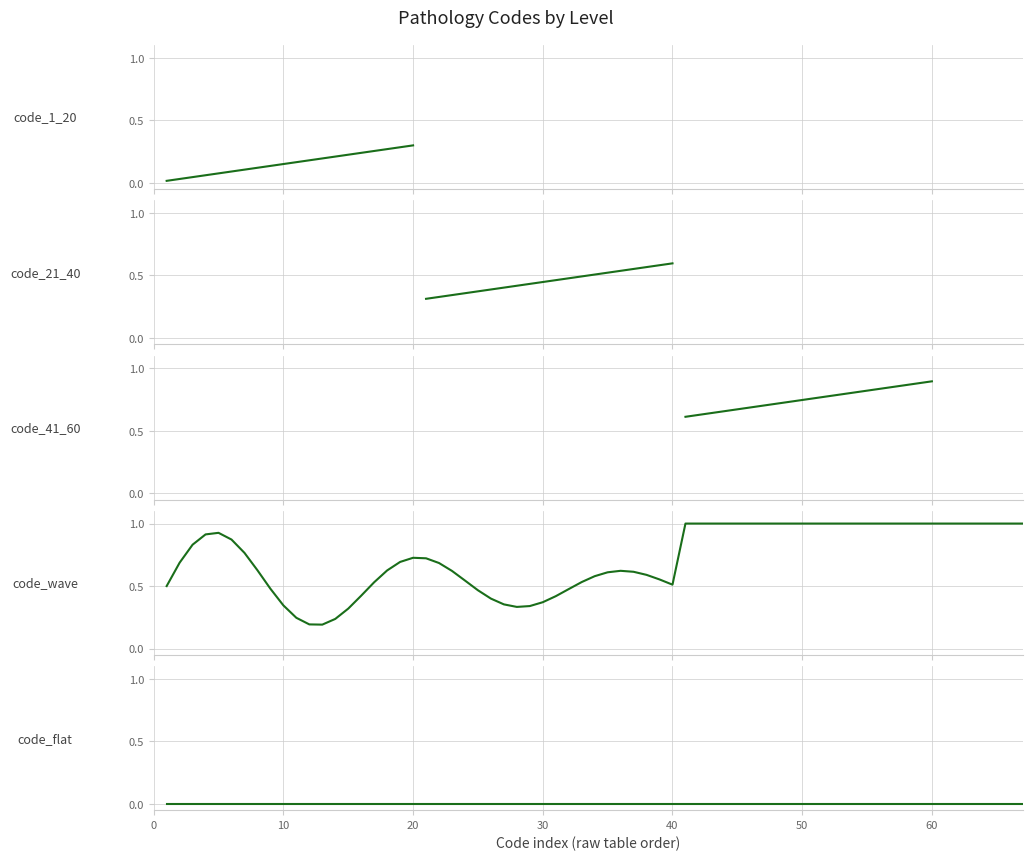

Which has a higher value, 12 or 7?

12